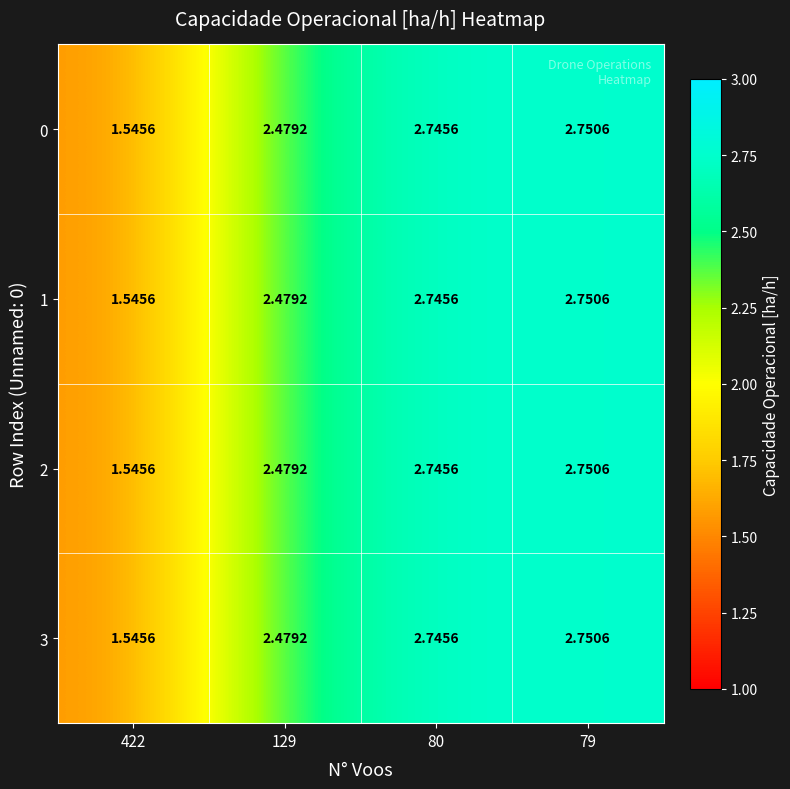

How many data points does each series have?

4